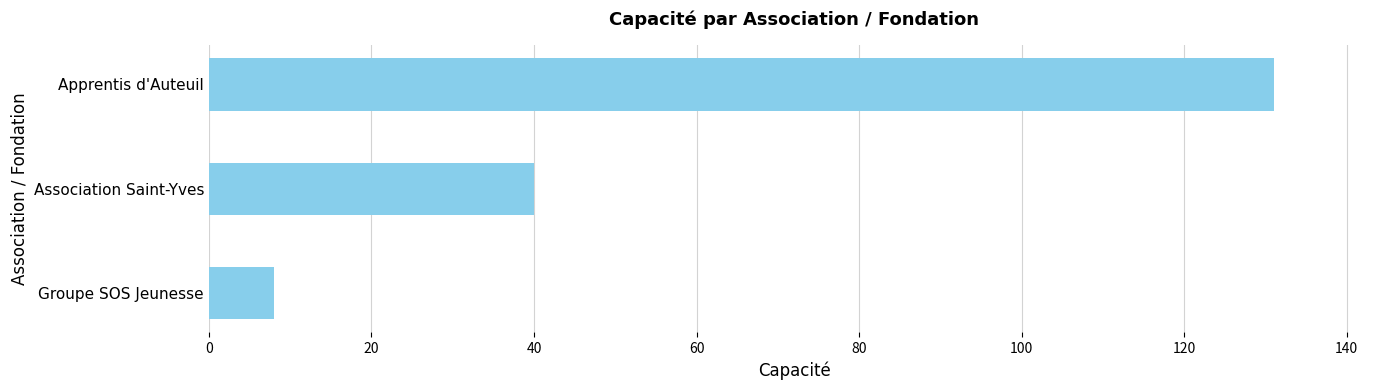

Reading top to bottom, extract all data points from this chart.

131	40	8